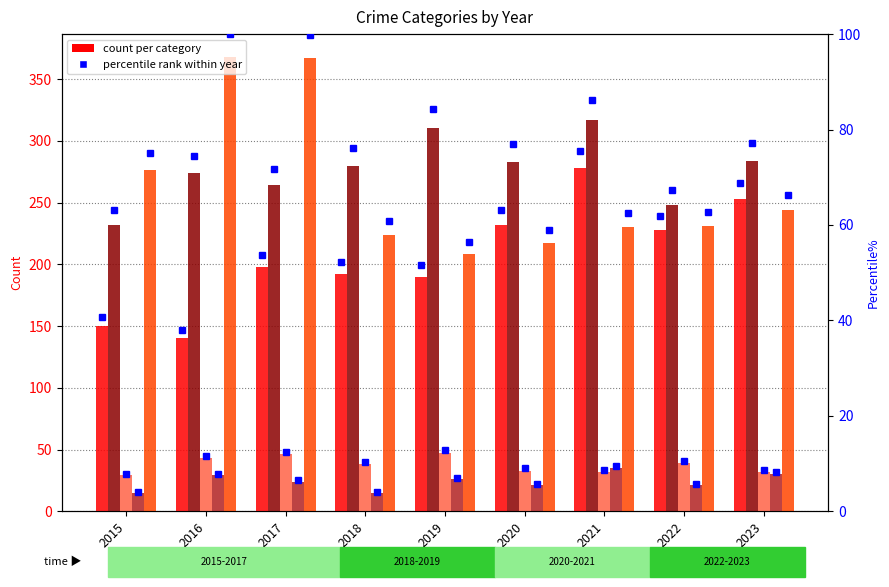

How many groups of bars are there?

9